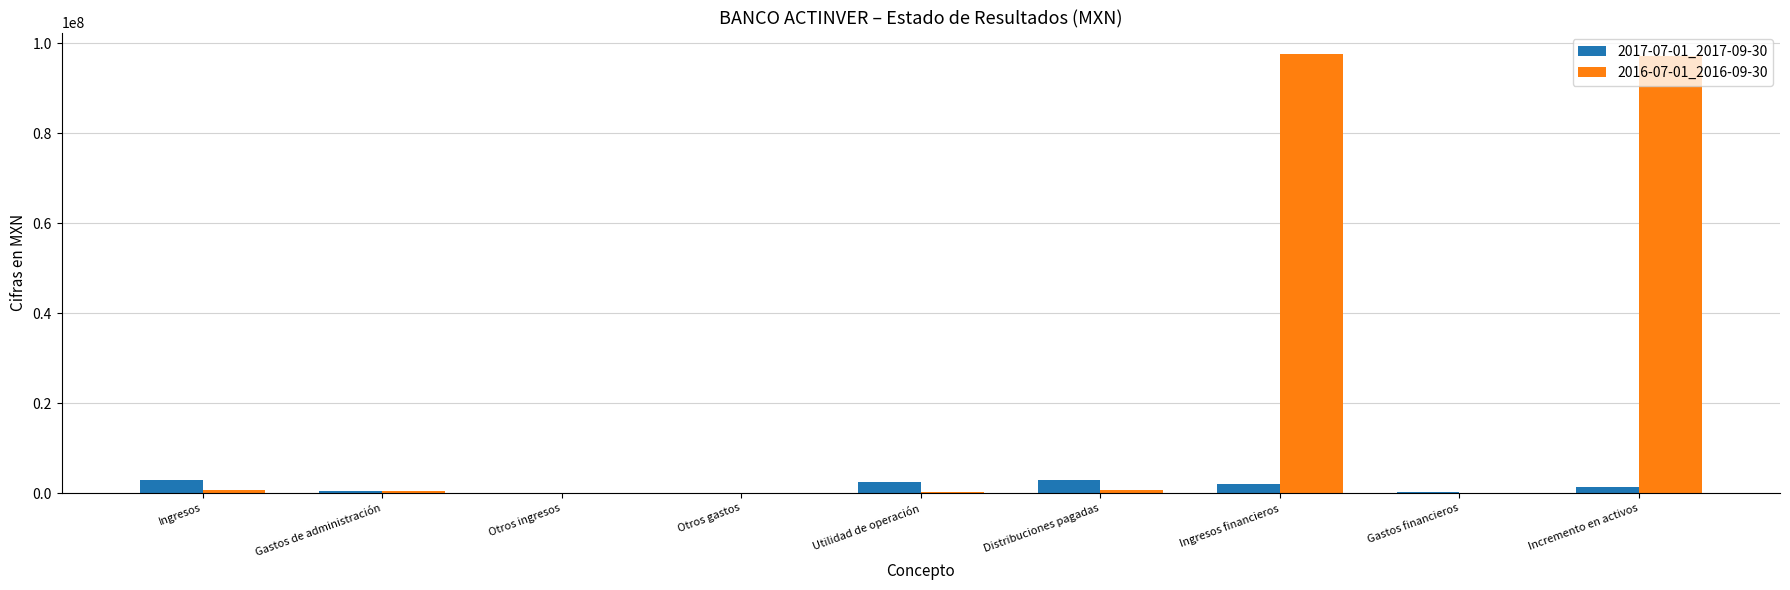

What is the maximum value shown in the chart?

97559000